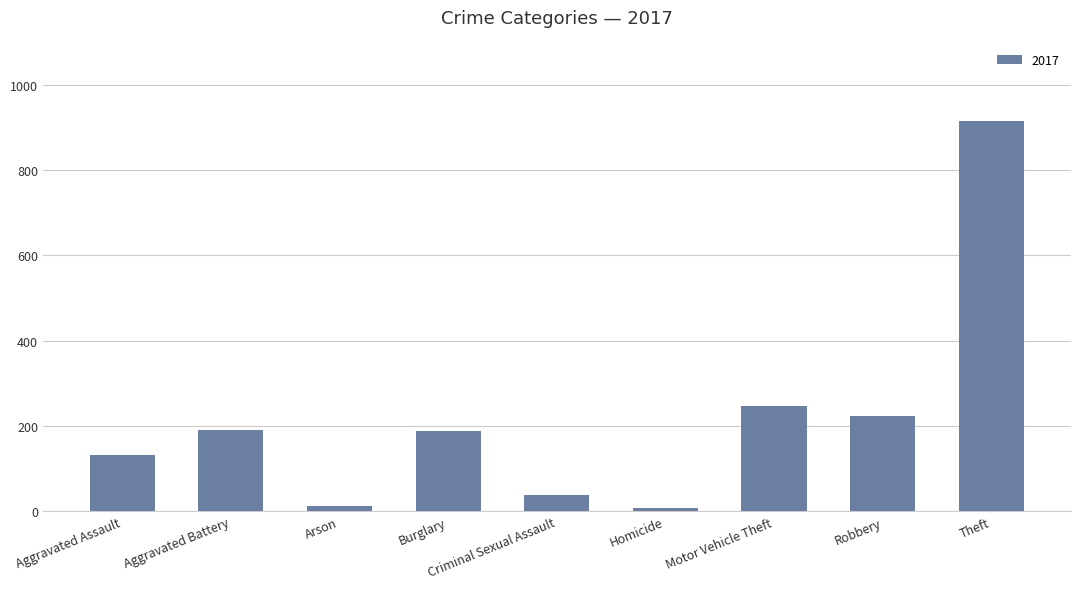

What is the label of the 3rd bar from the left?

Arson